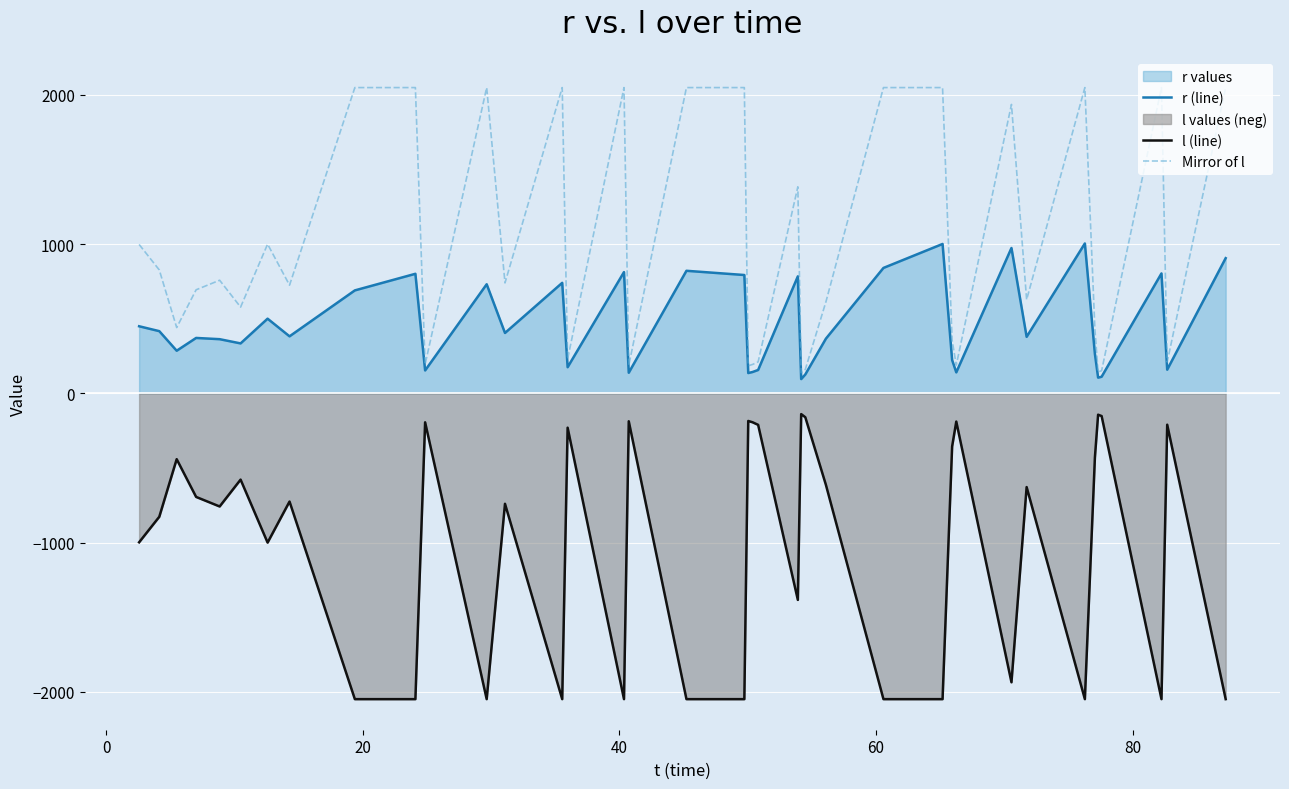

What is the value of the r (line) point at the 16th from the left?

812.6